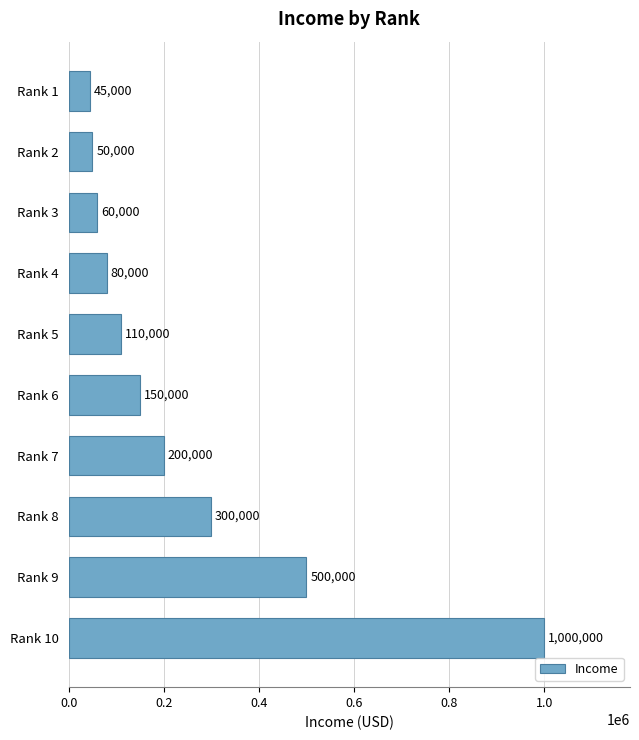

List the labels in order of value, largest first.

Rank 10, Rank 9, Rank 8, Rank 7, Rank 6, Rank 5, Rank 4, Rank 3, Rank 2, Rank 1